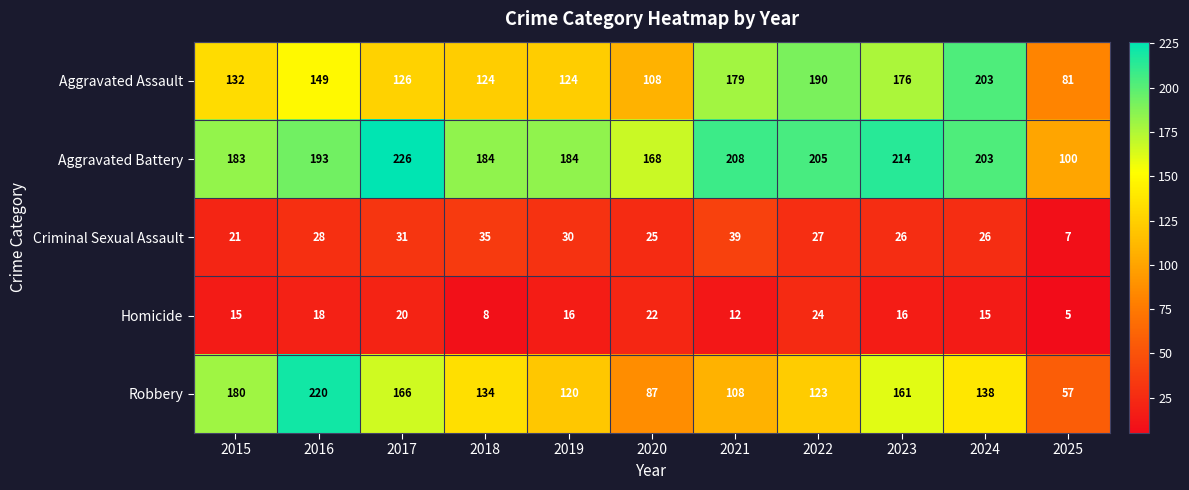

Which series has the largest total across all categories?

Aggravated Battery